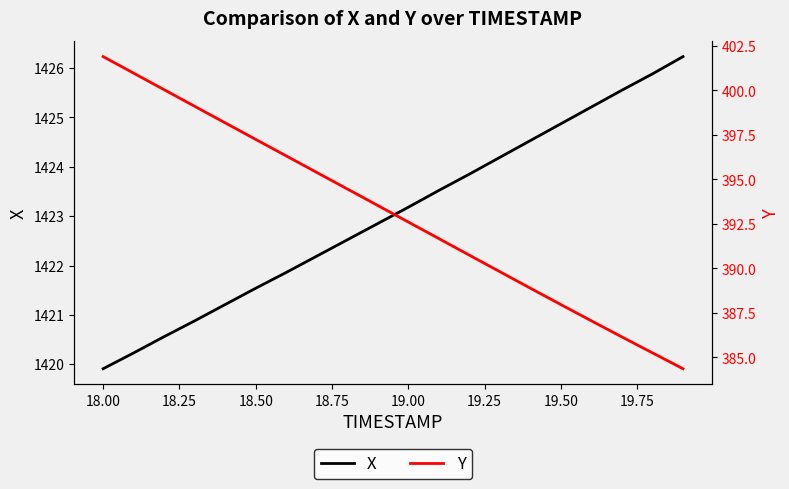

At which label does X first exceed 1423?

19.00